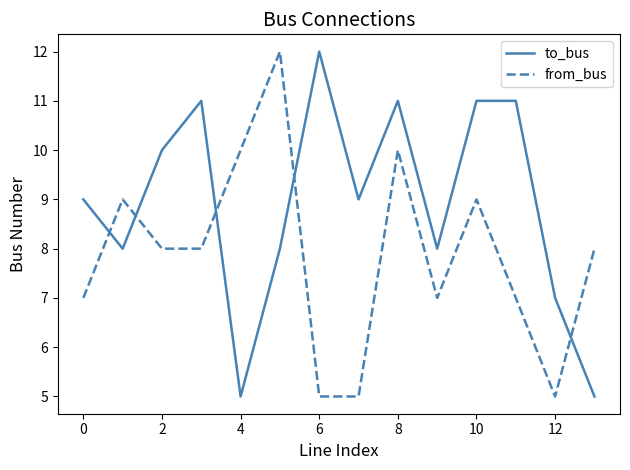

How many distinct data groups are displayed?

2